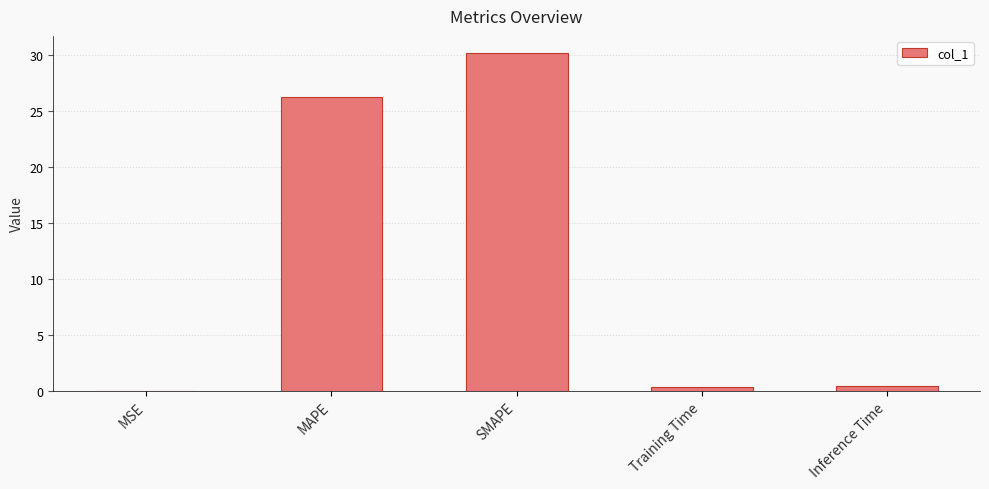

The chart shows a value of 30.2 at SMAPE. True or false?

True